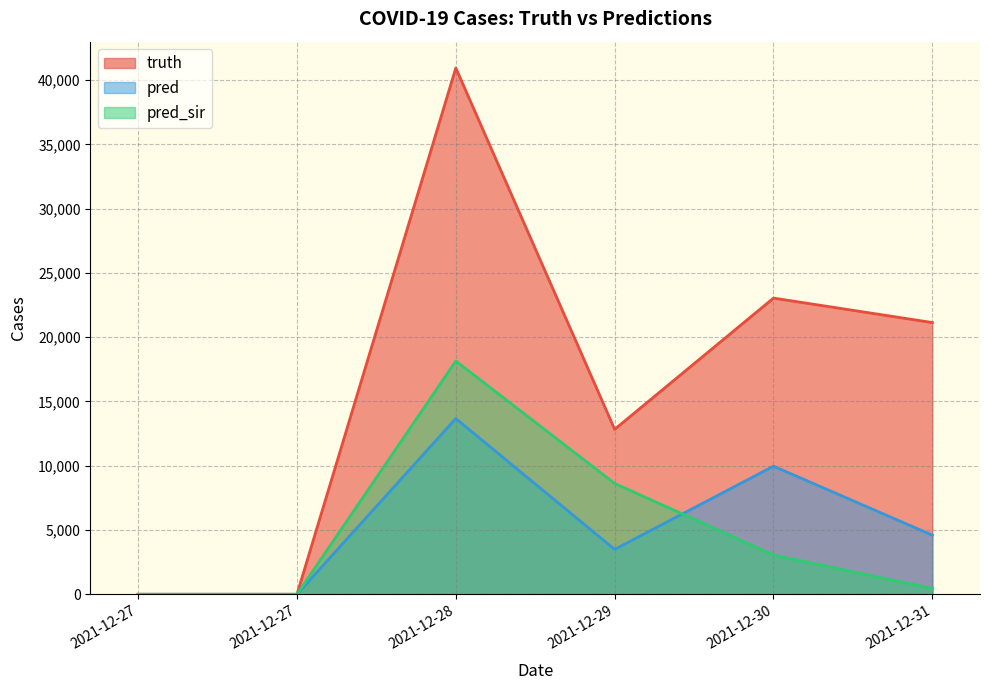

True or false: truth and pred cross at least once.

False